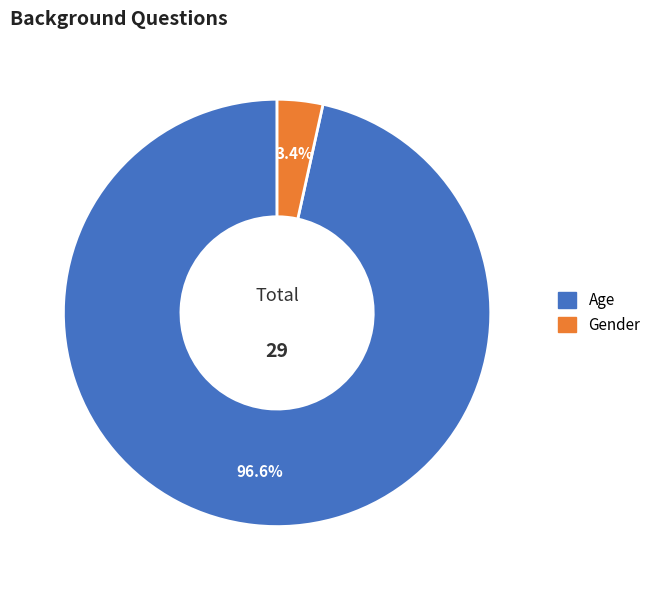

What is the smallest slice in the pie chart?

Gender